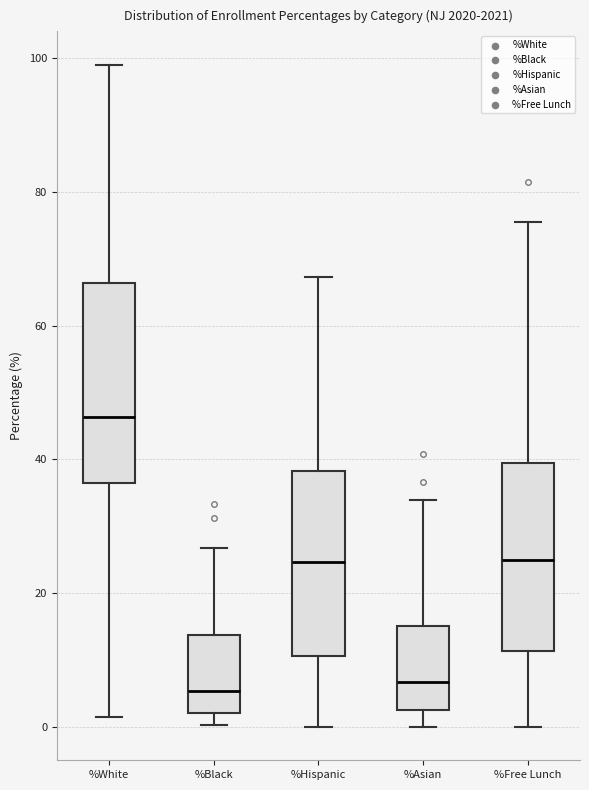

Reading left to right, read every box against the y-axis: the position of its median line, the range the box covers, and the ends of its whiskers. The values are not printed on the chart, so give them approximately, as read against the axis.

%White: median 46, box 36 to 66, whiskers 2 to 100
%Black: median 6, box 2 to 14, whiskers 0 to 26
%Hispanic: median 24, box 10 to 38, whiskers 0 to 68
%Asian: median 6, box 2 to 16, whiskers 0 to 34
%Free Lunch: median 26, box 12 to 40, whiskers 0 to 76